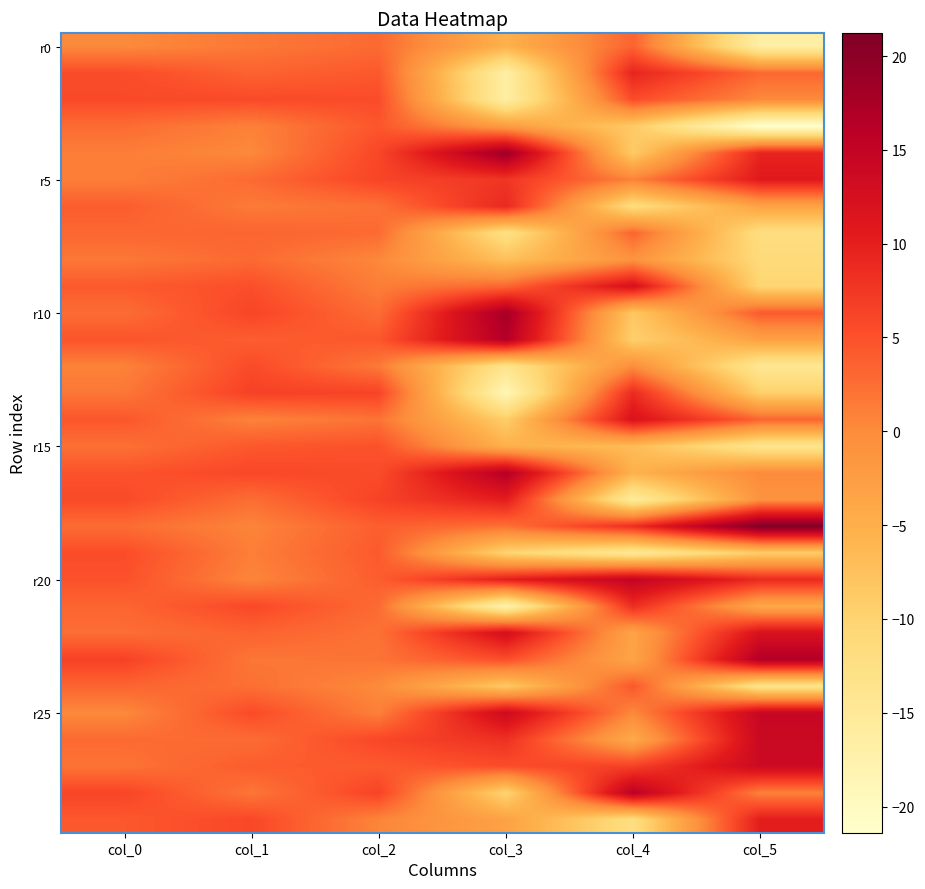

How many categories are shown in the chart?

6